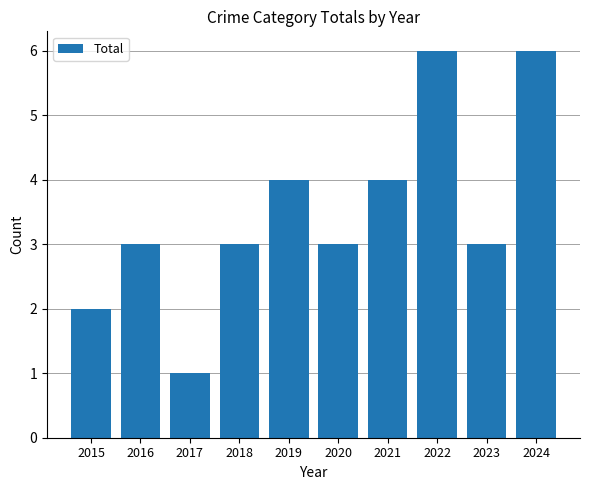

Reading right to left, transcribe all the data shown in this chart.

2024=6	2023=3	2022=6	2021=4	2020=3	2019=4	2018=3	2017=1	2016=3	2015=2